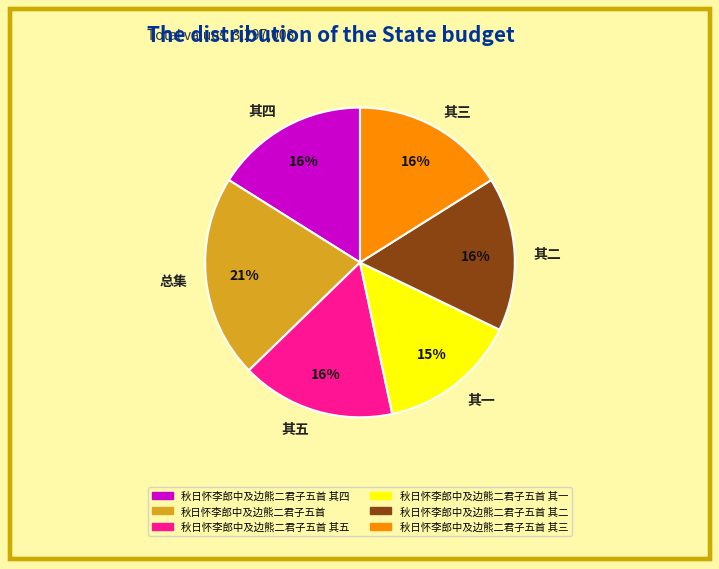

Do 其一 and 其二 together represent more than half of the pie?

No